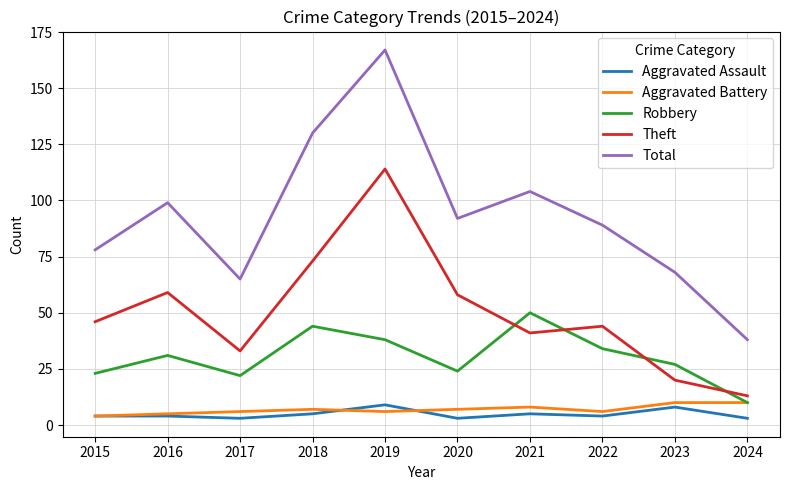

True or false: Theft has a value of 8 at 2023.

False